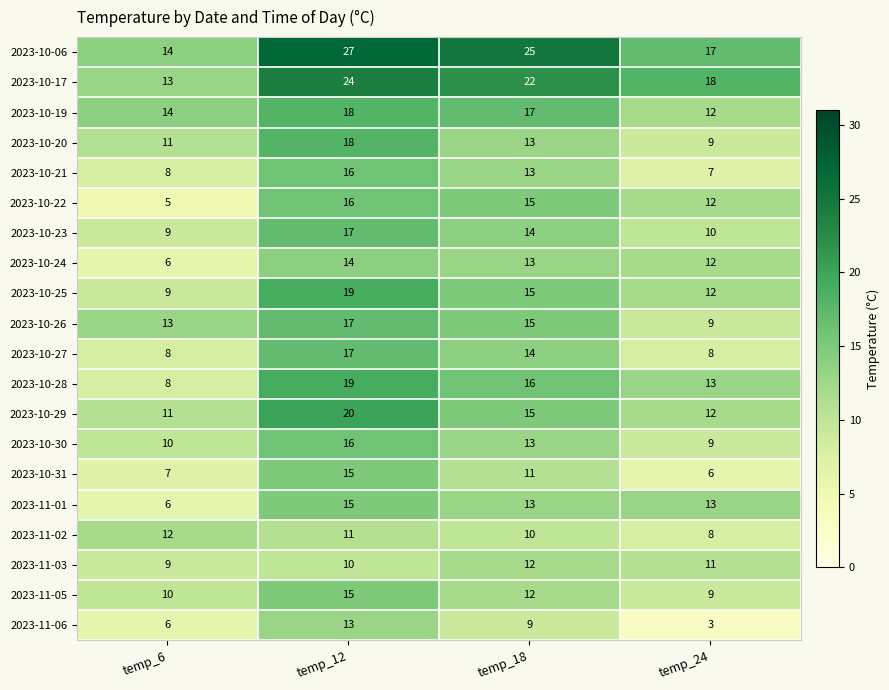

What is the difference between the maximum and minimum values in the 2023-11-05 series?

6